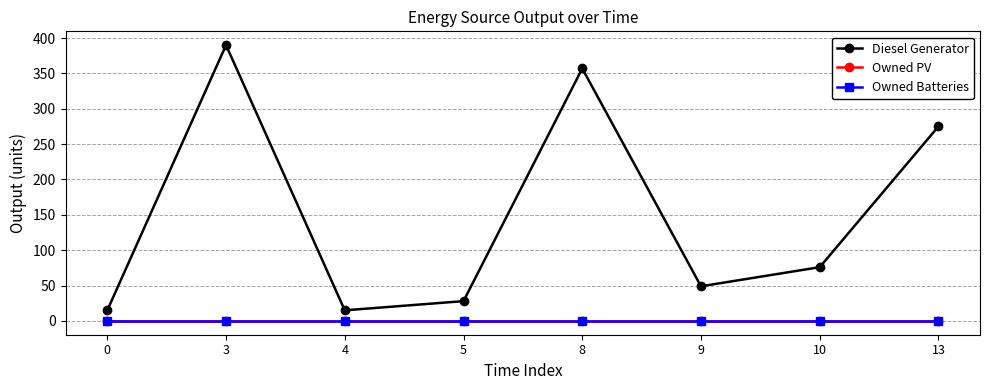

Is the value of Owned Batteries at 9 greater than the value of Owned PV at 0?

No